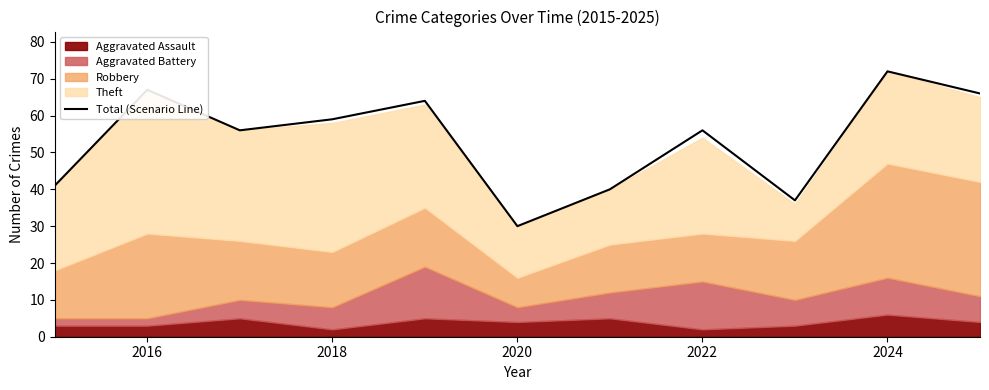

The value of Total (Scenario Line) at 2022 is 56. True or false?

True